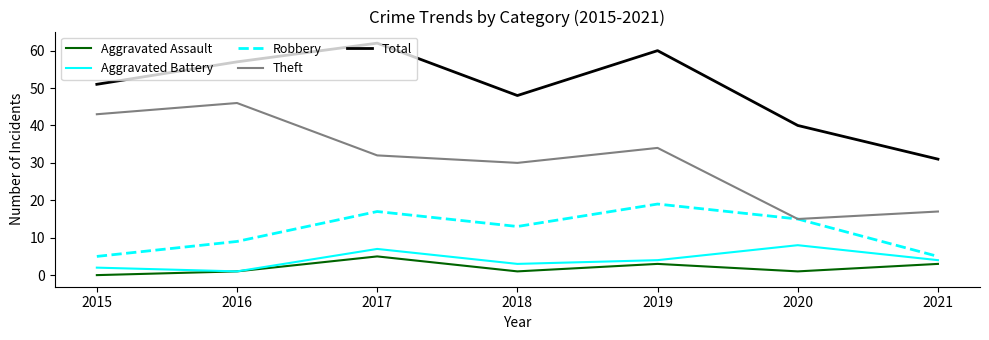

Which category has the highest value in the Robbery series?

2019